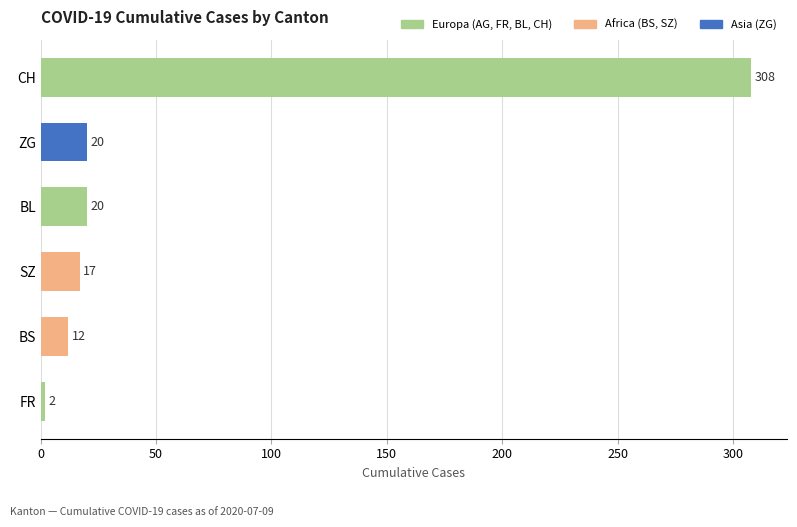

Reading bottom to top, what are all the values shown in this chart?

2	12	17	20	20	308